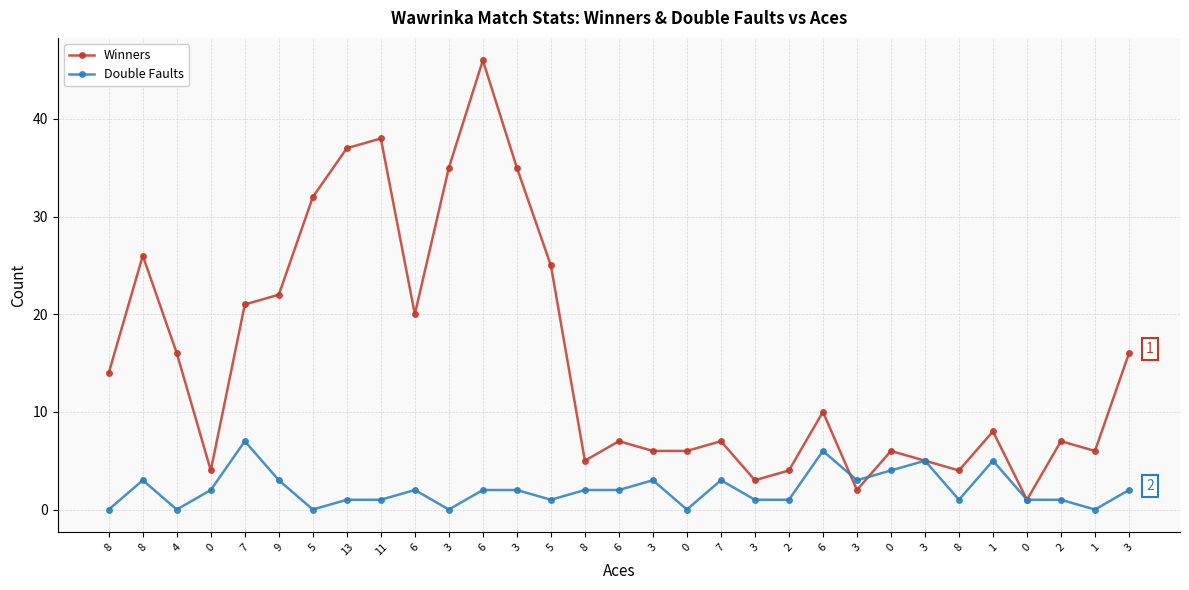

At which label does Double Faults reach its minimum?

8